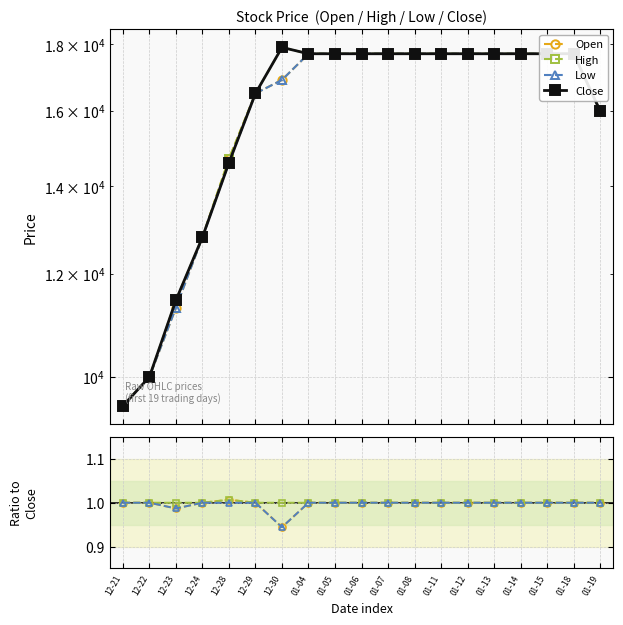

What is the sum of all High values?

303550